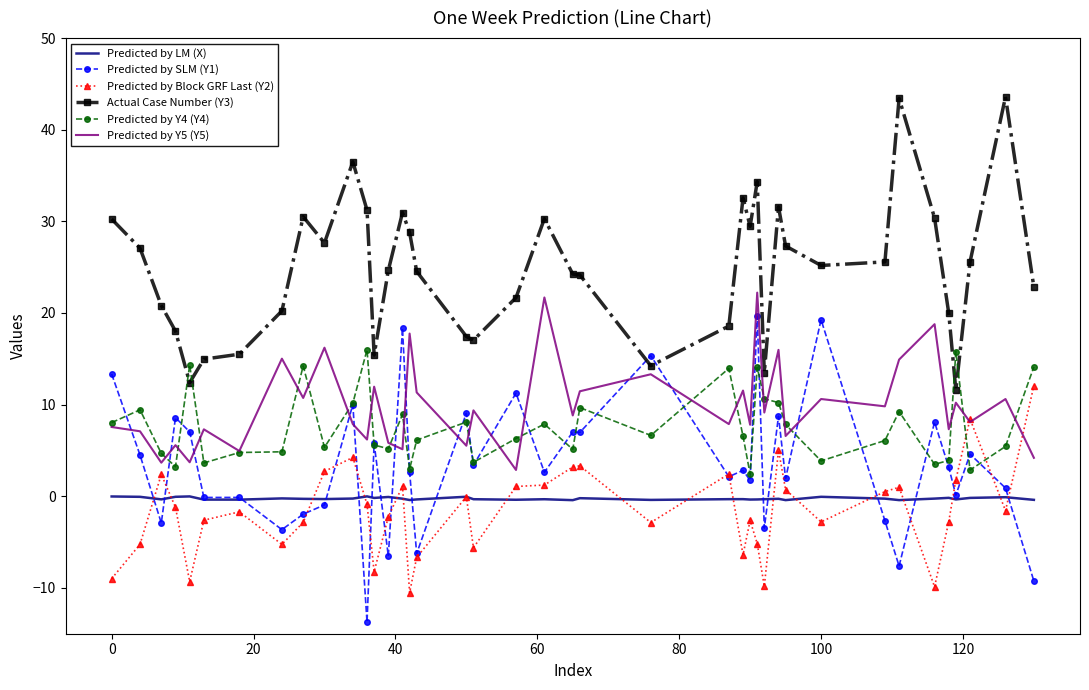

What is the maximum value shown in the chart?

43.6